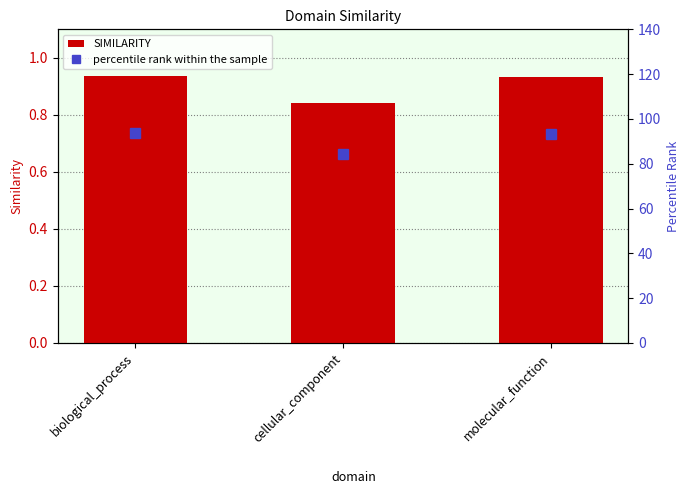

List the series in order of their overall mean, lowest first.

SIMILARITY, percentile rank within the sample